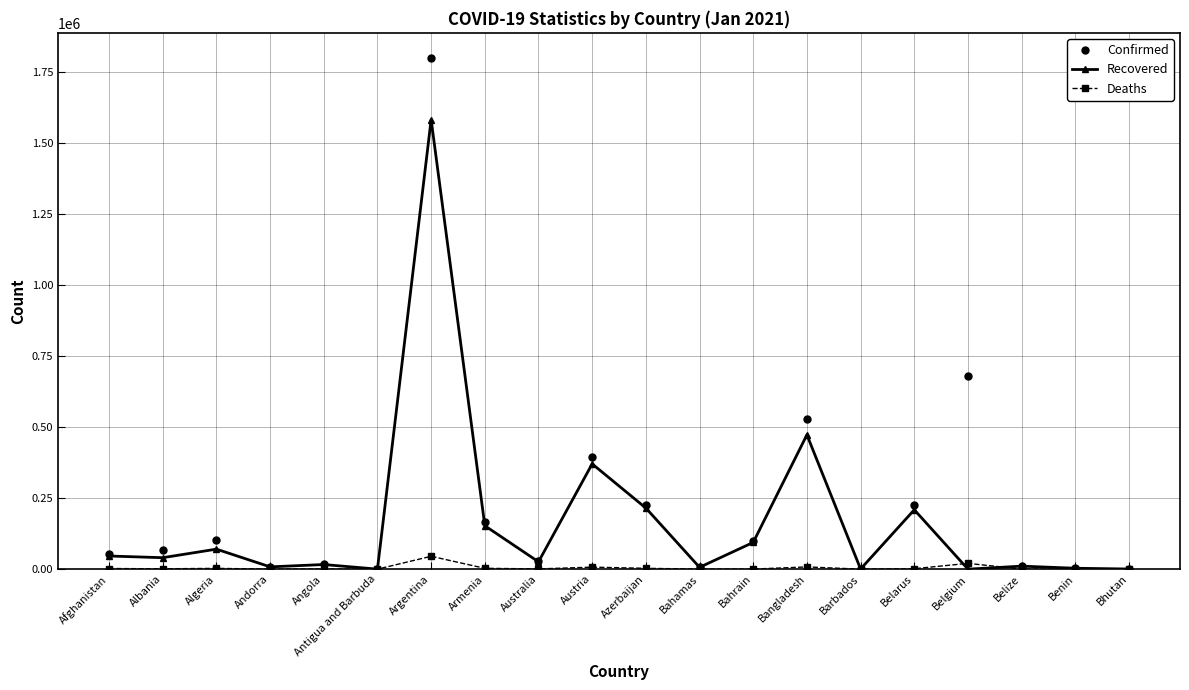

Where is Confirmed nearest to the value 899716?

Belgium